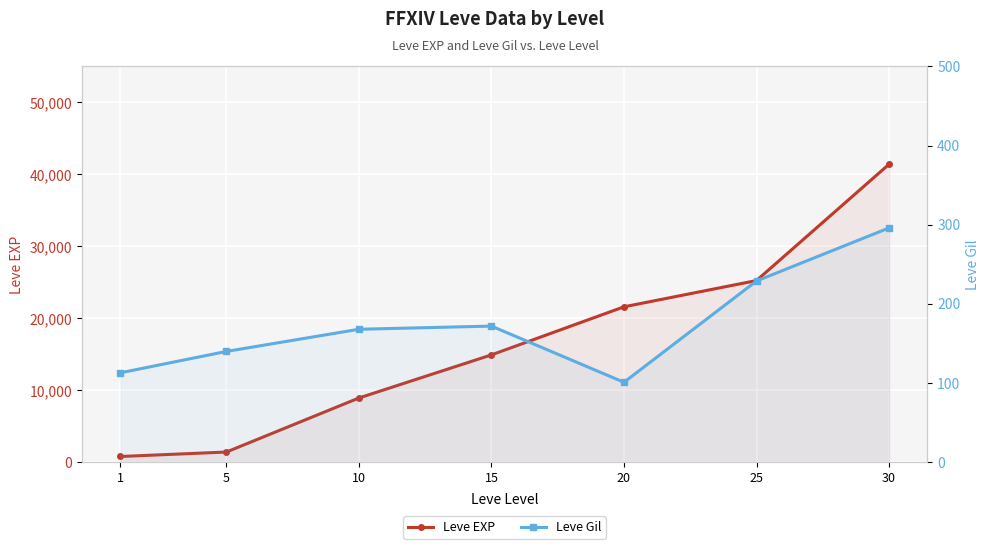

What is the spread (max minus min) of values at 10?

8762